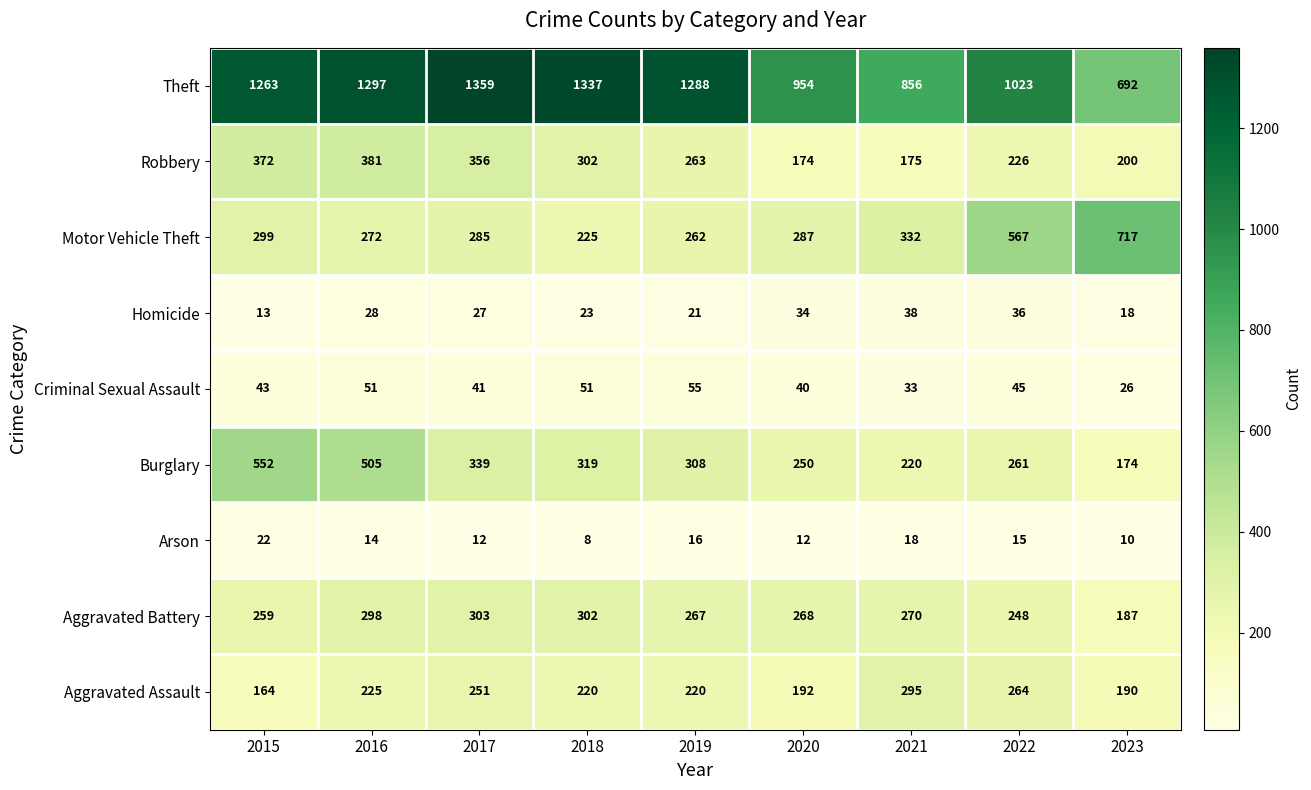

At which category is the sum across all series the highest?

2016